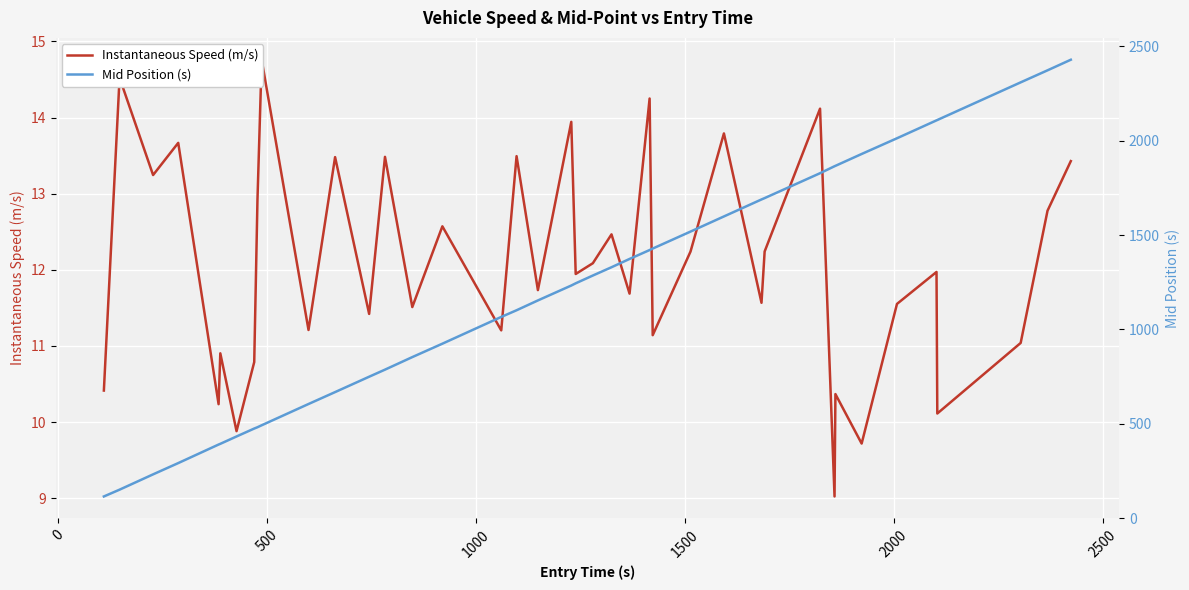

What is the label of the 6th point from the left?

2000